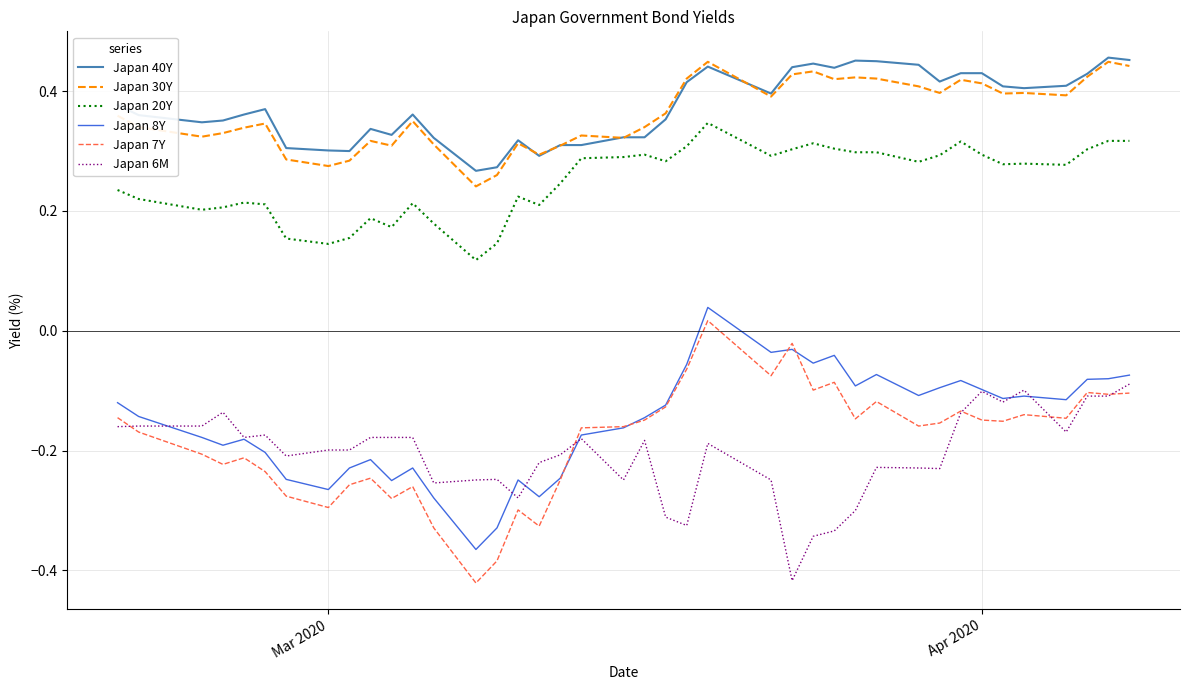

True or false: Japan 7Y and Japan 30Y intersect in this chart.

False